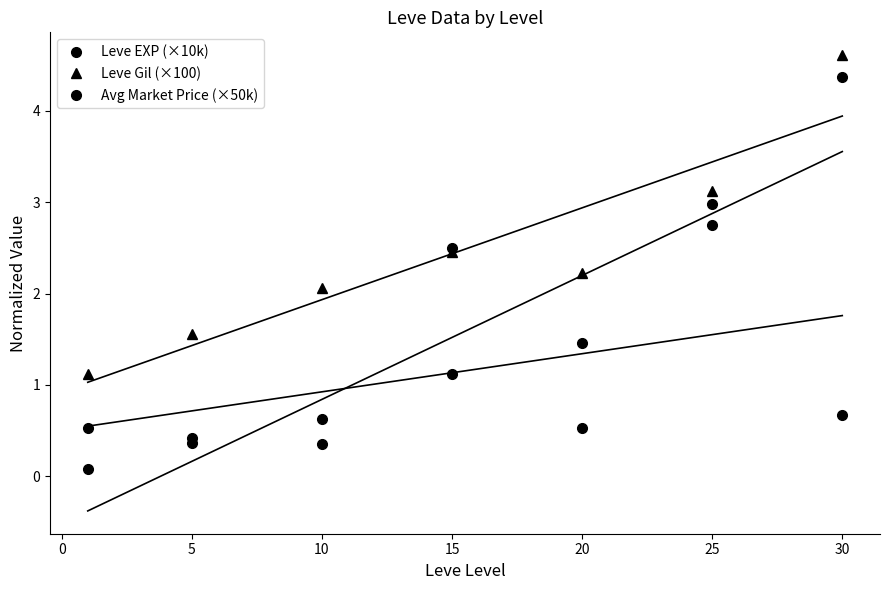

At 30, list the series in order from smallest to largest.

Avg Market Price (×50k), Leve EXP (×10k), Leve Gil (×100)